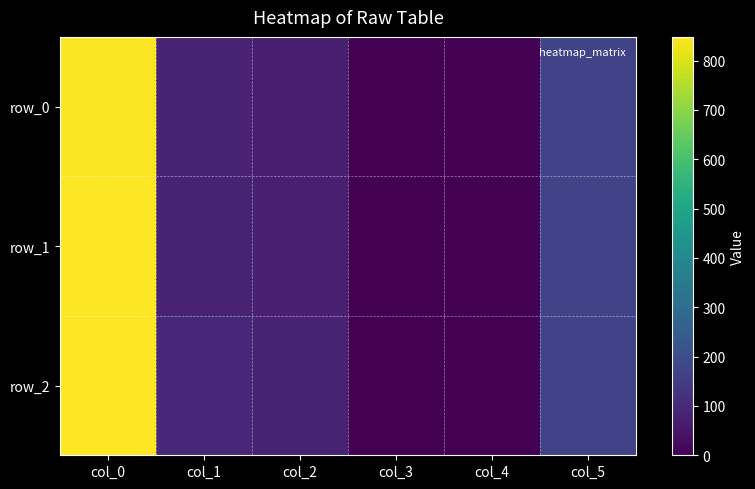

What is the average value of the row_0 series?

194